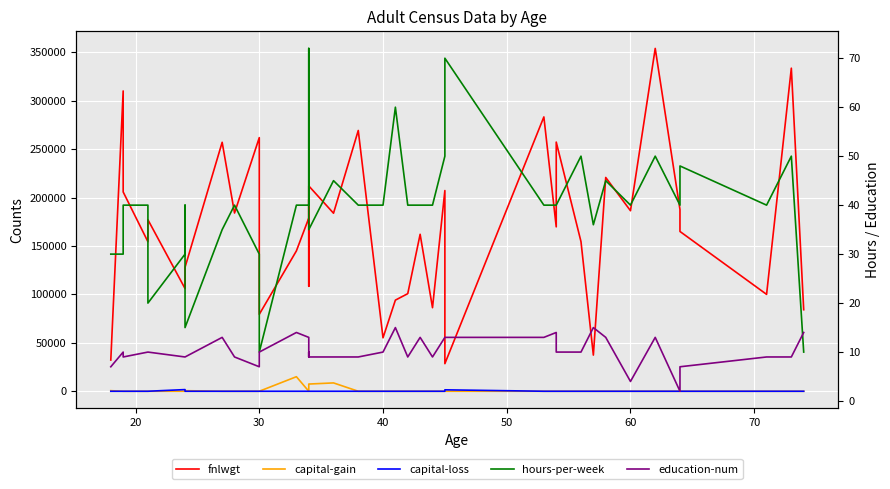

What are all the series names shown in the legend?

fnlwgt, capital-gain, capital-loss, hours-per-week, education-num